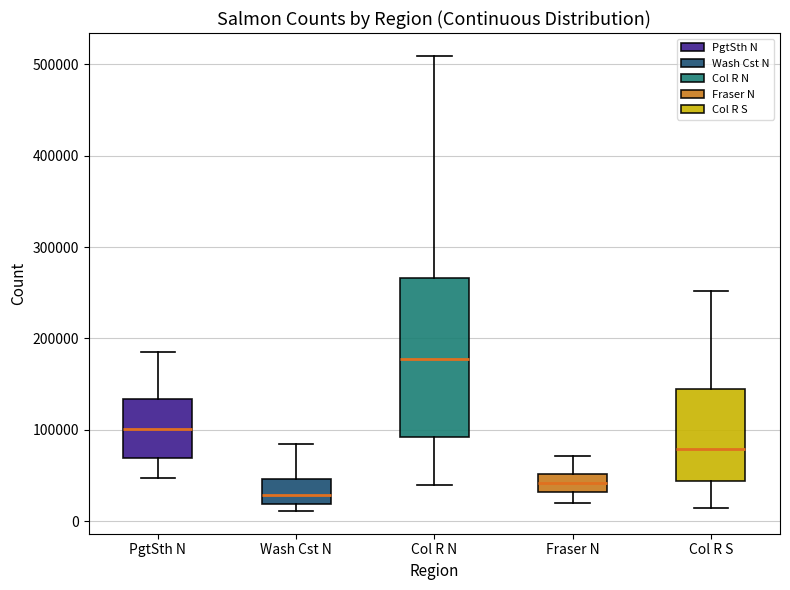

Where is the upper edge of the box for Col R S on the y-axis? The values are not printed on the chart, so give them approximately, as read against the axis.

140000